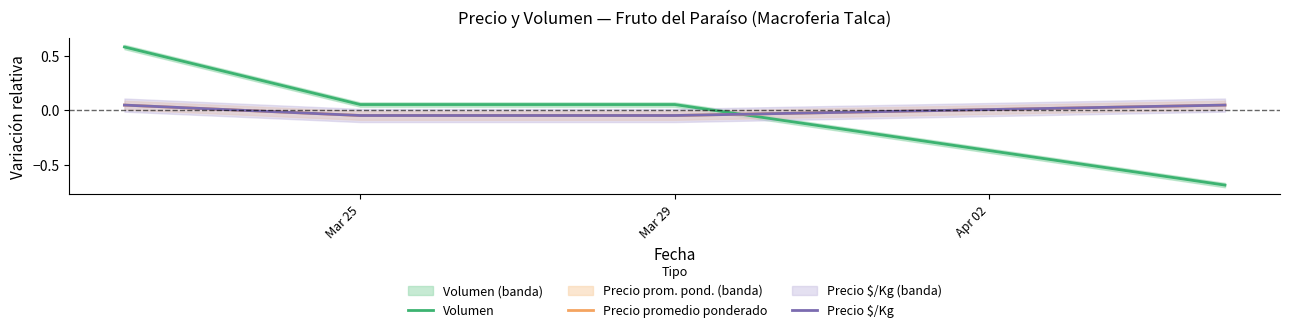

Which series has the largest total across all categories?

Volumen